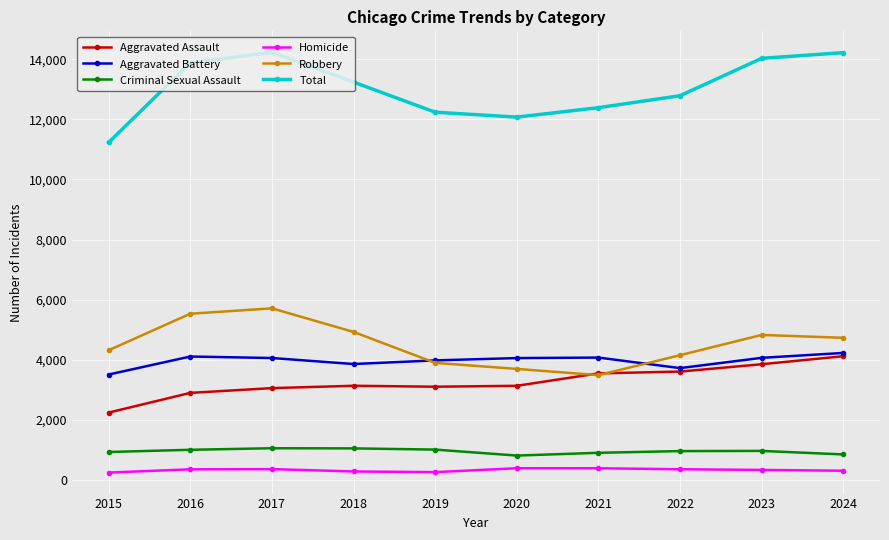

Is this an area chart (filled region under the line)?

No